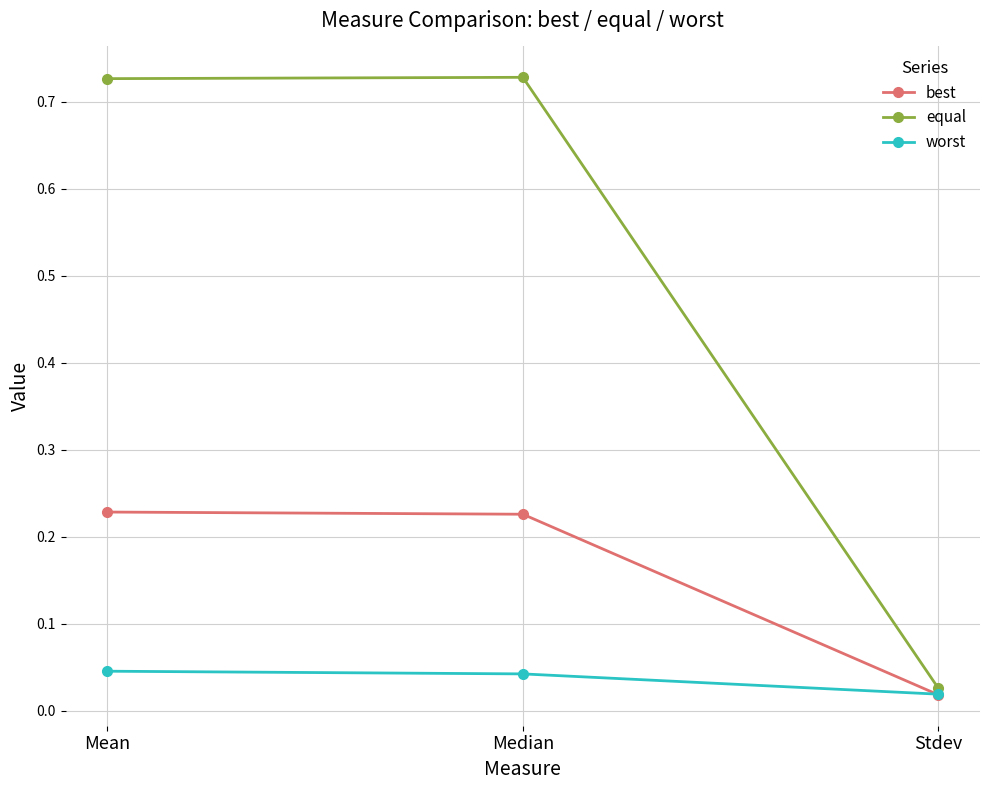

Where is worst nearest to the value 0?

Stdev